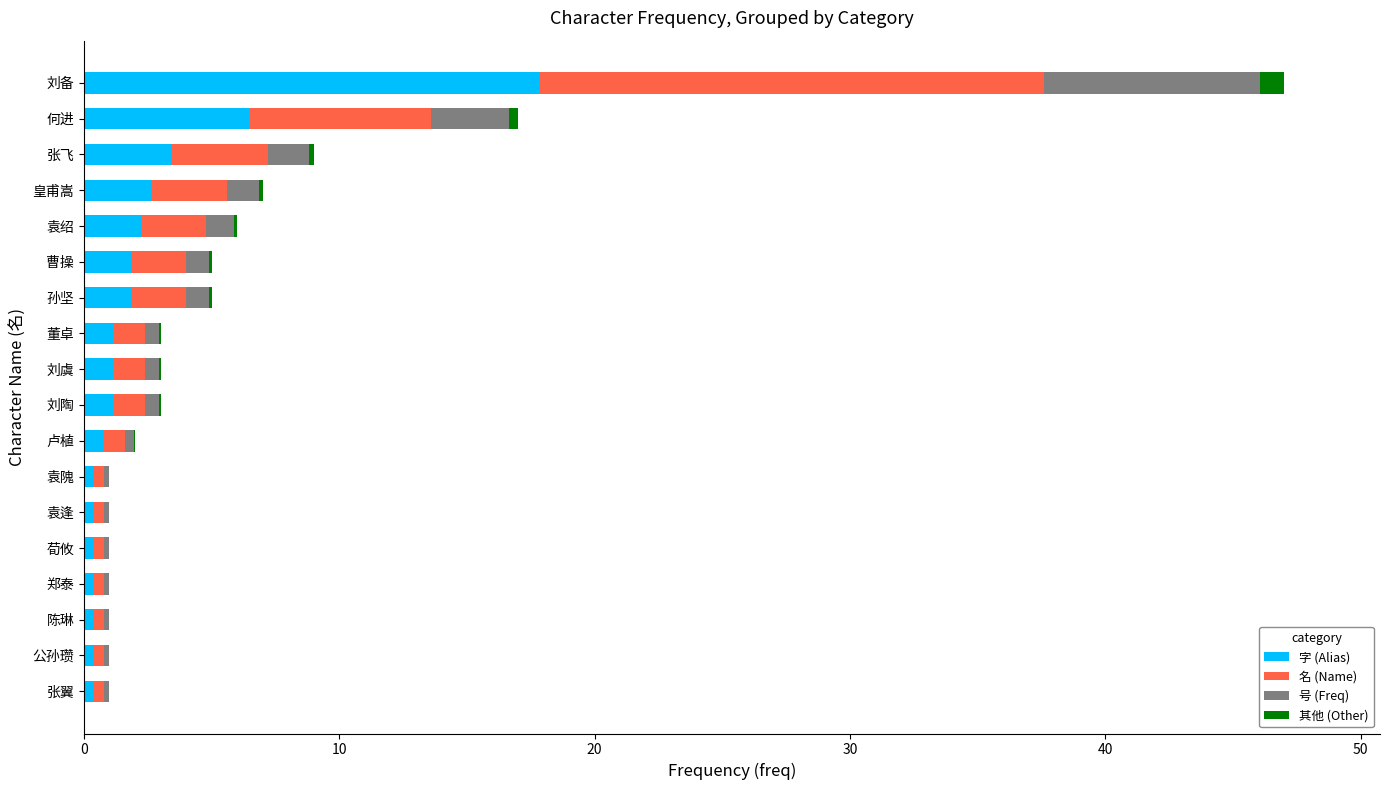

What is the highest value of the 字 (Alias) series?

17.9